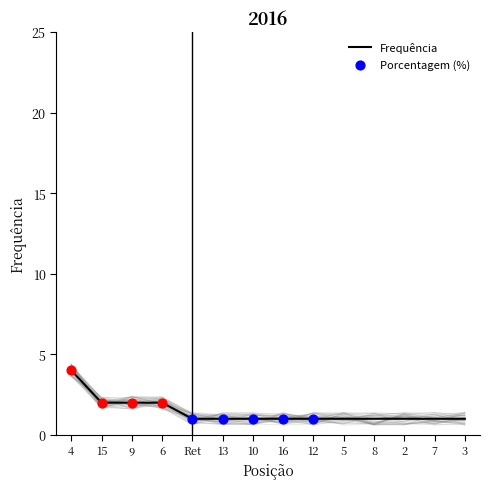

Which series has the largest total across all categories?

Frequência